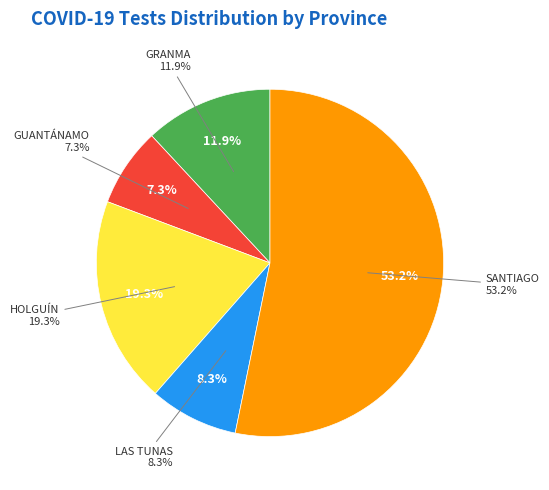

How many segments does this pie chart have?

5